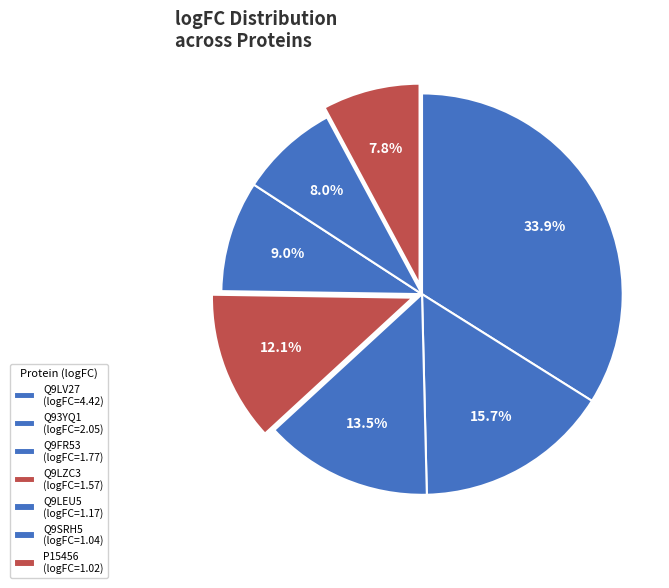

To the nearest percent, what percentage of the pie is Q9FR53?

14%